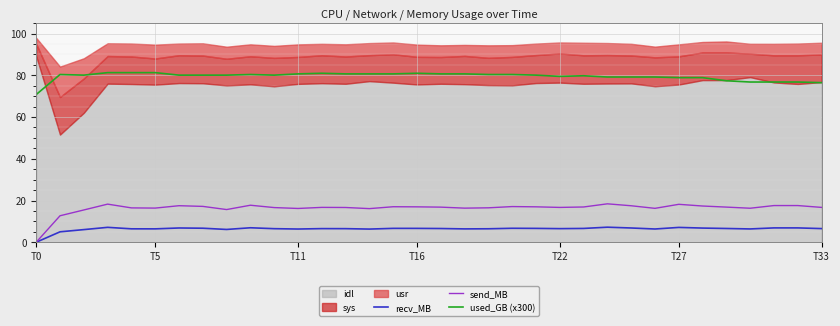

At 12, list the series in order from largest to smallest.

used_GB (x300), send_MB, recv_MB